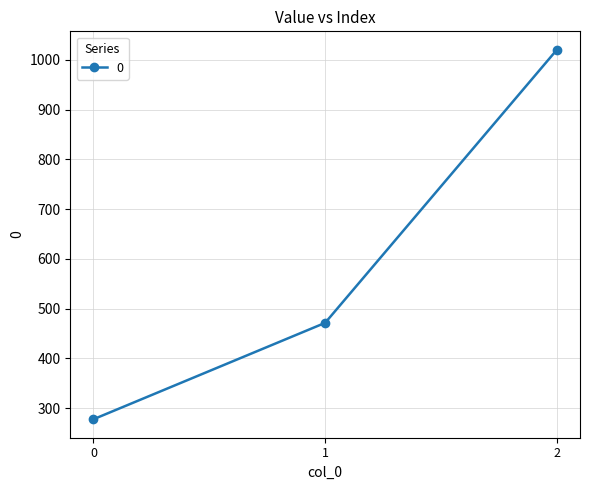

Rank the categories by value from lowest to highest.

0, 1, 2